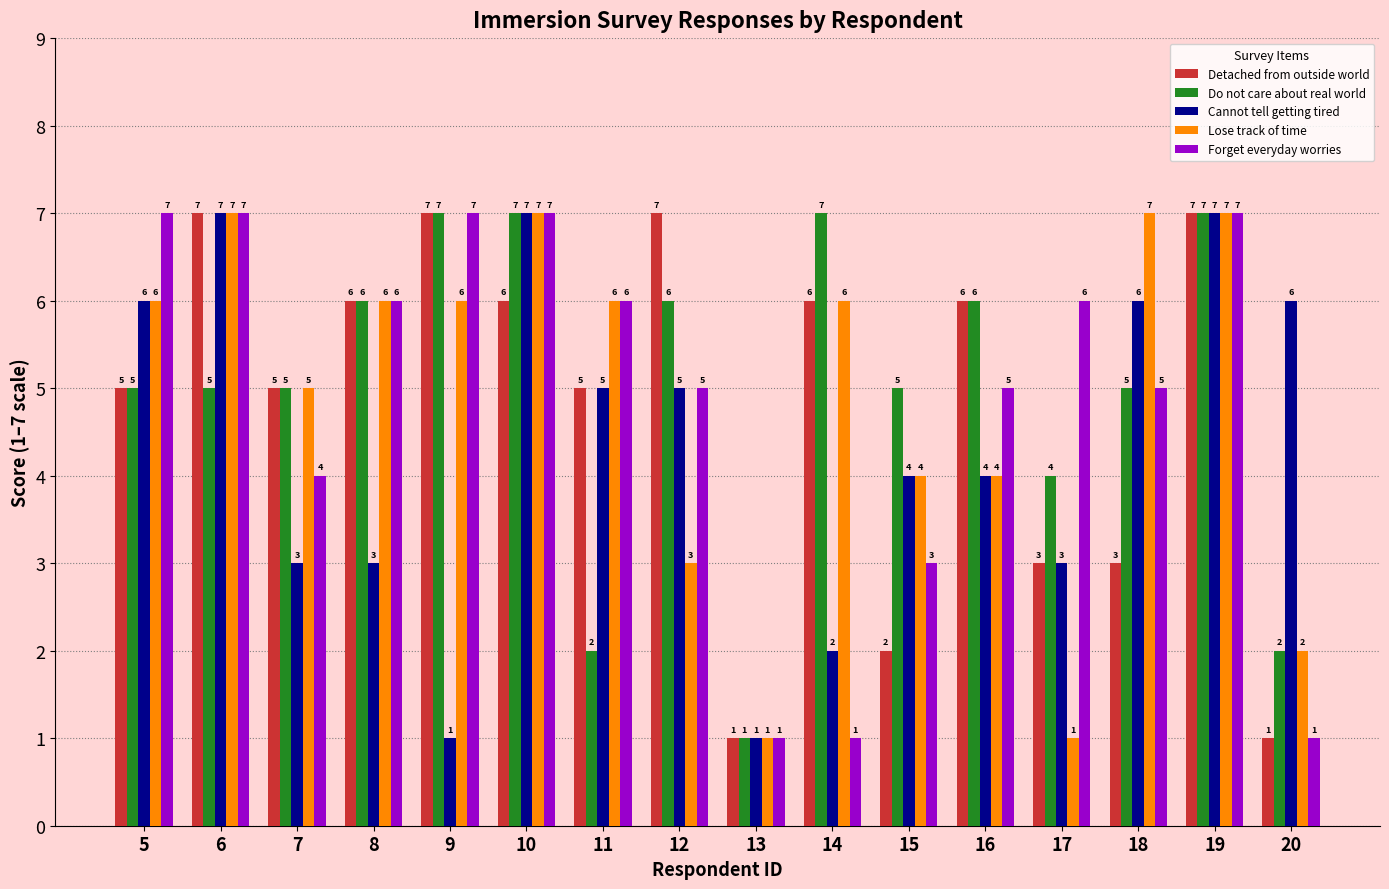

What is the minimum value shown in the chart?

1